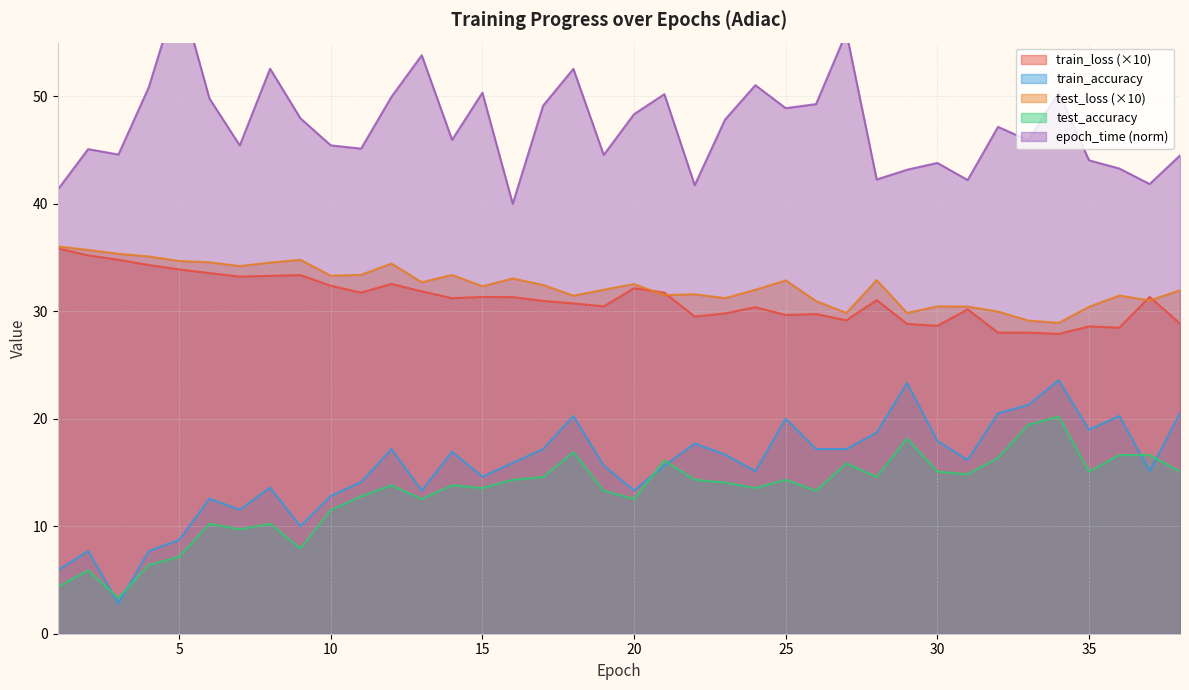

Rank the series at 15 from lowest to highest value.

test_accuracy, train_accuracy, train_loss, test_loss, epoch_time